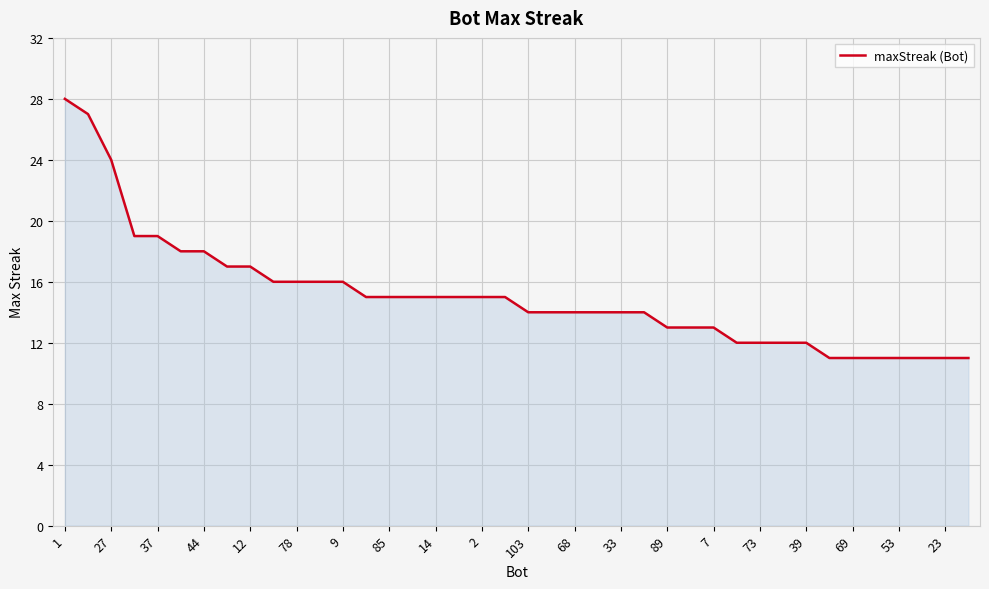

What is the maximum value shown in the chart?

28